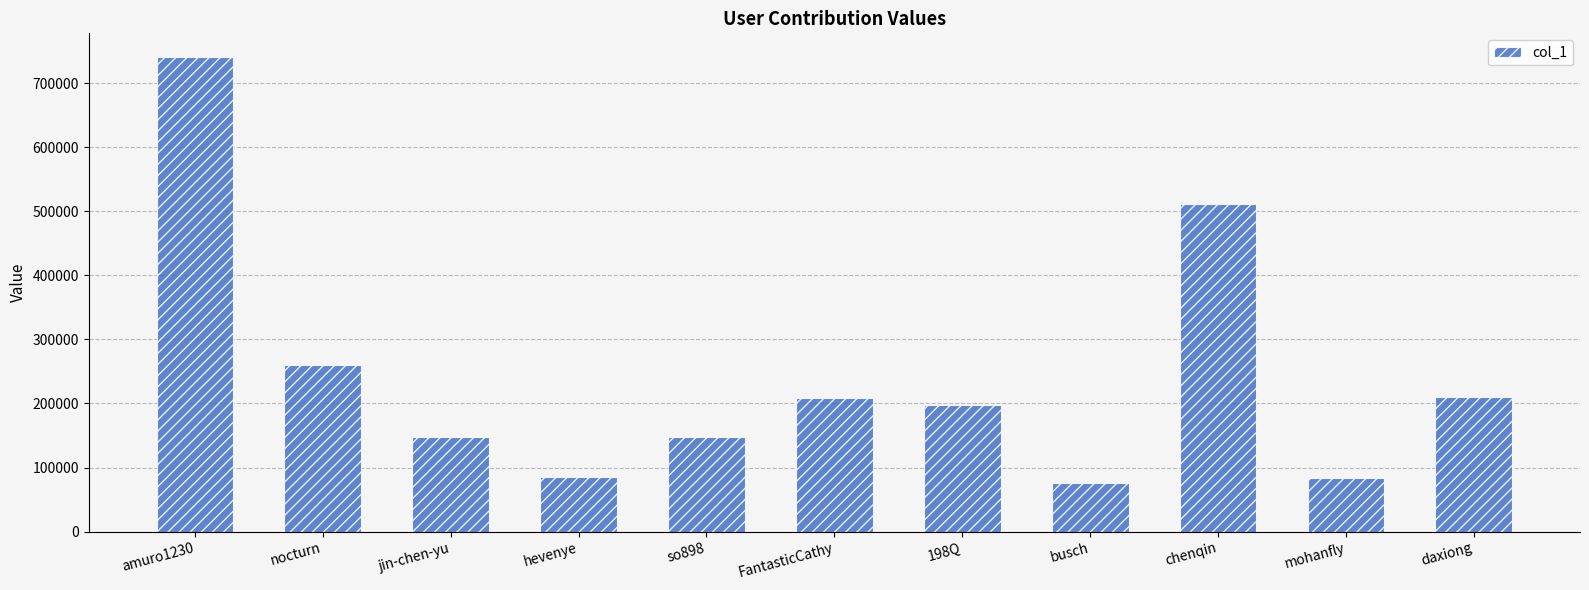

The value at hevenye is 24443. True or false?

False